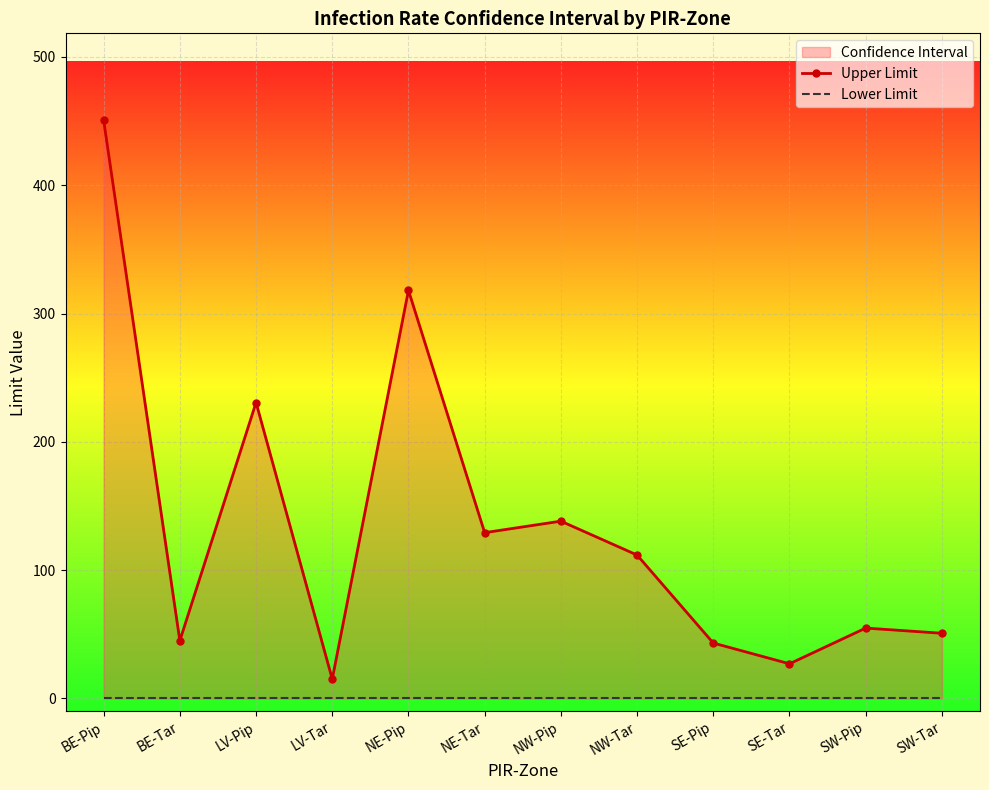

How many data points in Upper Limit are less than 111?

6